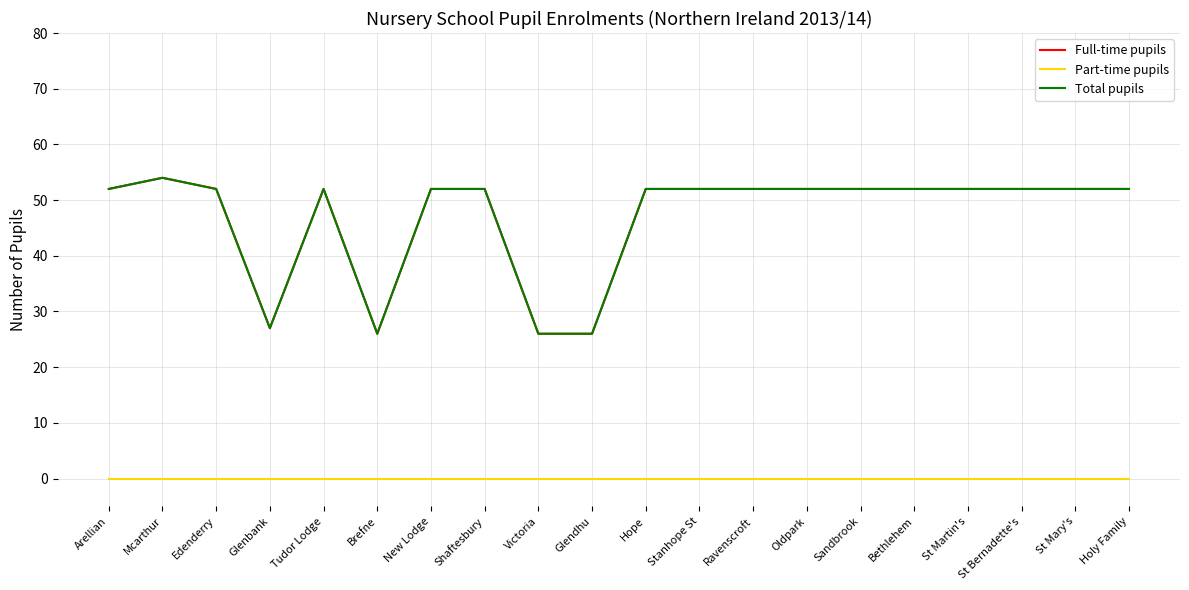

Is this an area chart (filled region under the line)?

No